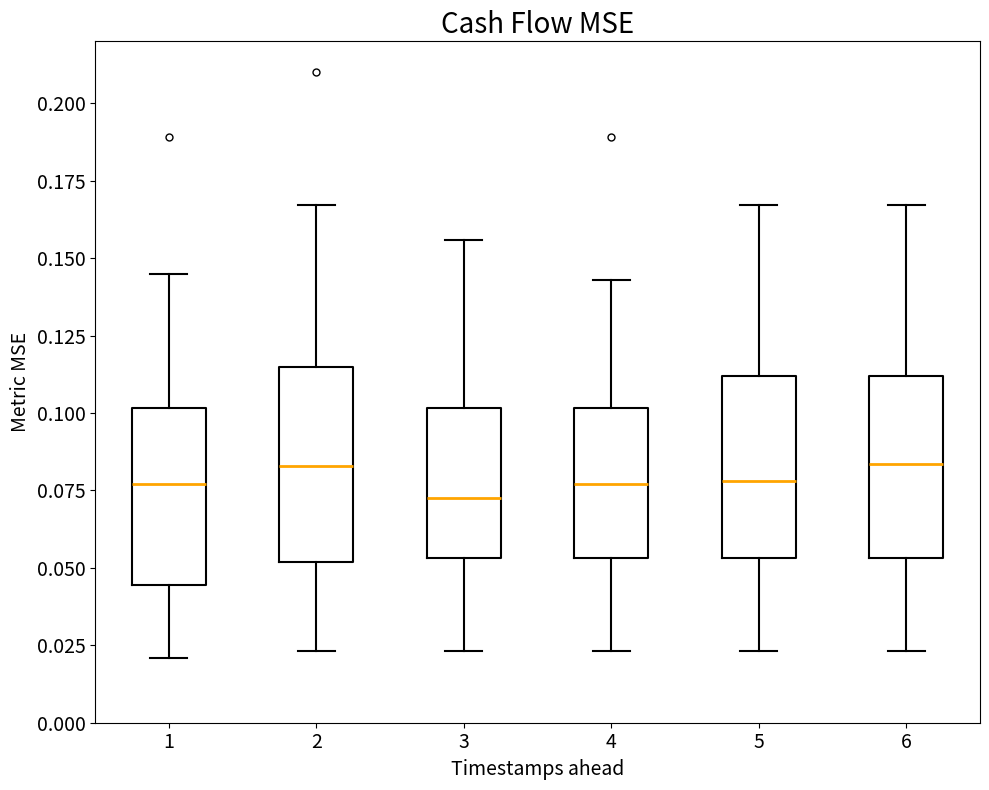

Reading left to right, transcribe this box plot: for each box, give where its median line is, the range the box spans, and where its two whiskers end, as read against the y-axis. The values are not printed on the chart, so give them approximately, as read against the axis.

1: median 0.075, box 0.045 to 0.100, whiskers 0.020 to 0.145
2: median 0.085, box 0.050 to 0.115, whiskers 0.025 to 0.165
3: median 0.075, box 0.055 to 0.100, whiskers 0.025 to 0.155
4: median 0.075, box 0.055 to 0.100, whiskers 0.025 to 0.145
5: median 0.080, box 0.055 to 0.110, whiskers 0.025 to 0.165
6: median 0.085, box 0.055 to 0.110, whiskers 0.025 to 0.165